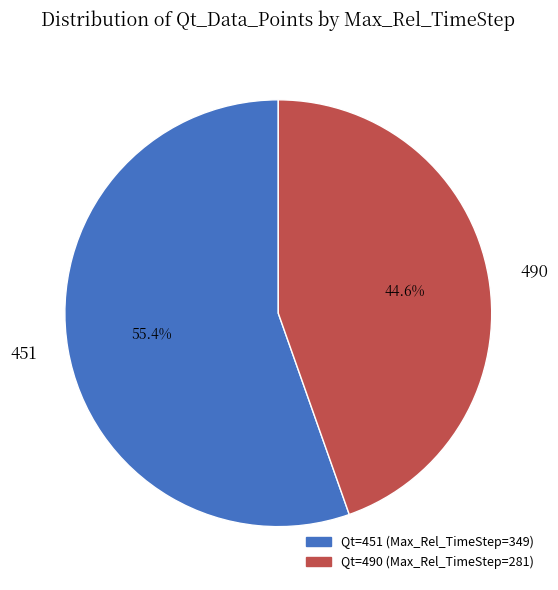

Is 451 the majority of the pie?

Yes